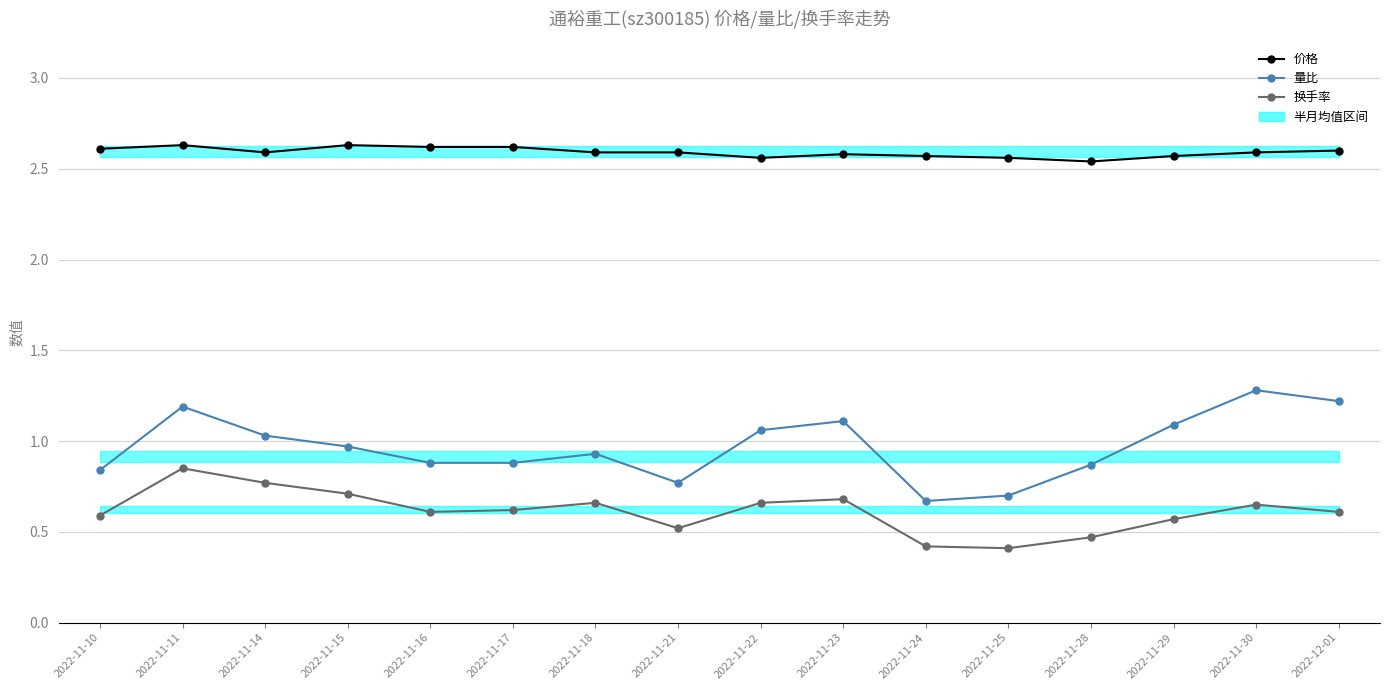

True or false: 价格 has a value of 2.6 at 2022-11-11.

True